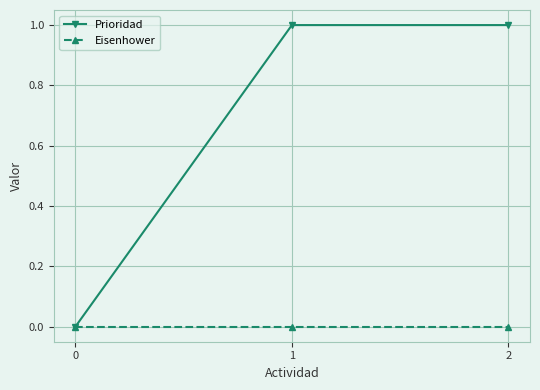

Reading left to right, list all the values displayed in this chart.

Prioridad: 0	1	1
Eisenhower: 0	0	0